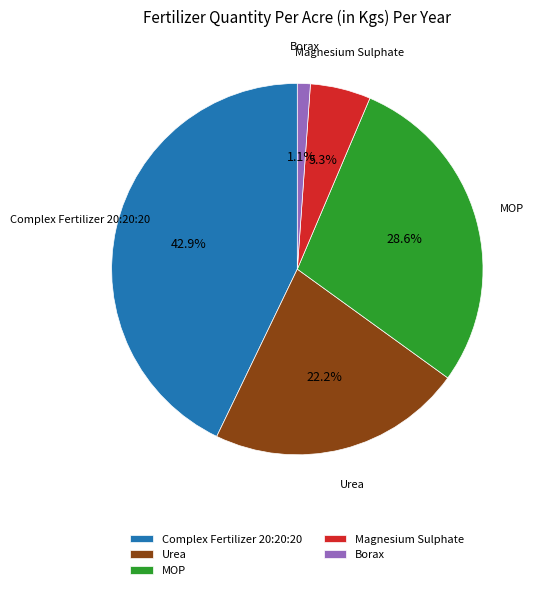

To the nearest percent, what portion does Borax represent?

1%